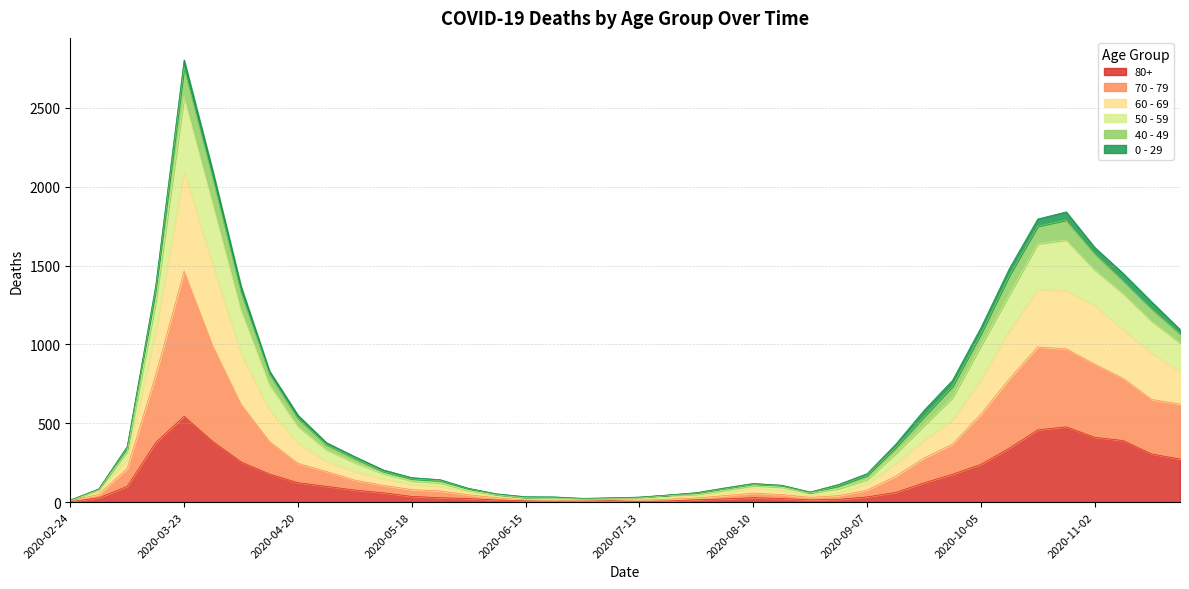

At which category is the sum across all series the highest?

2020-03-23